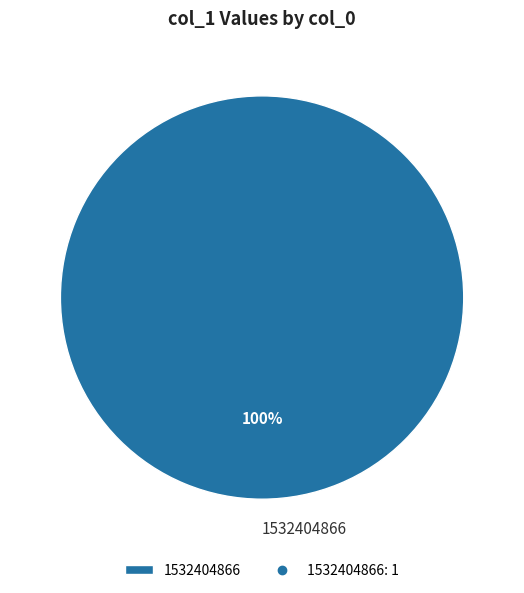

True or false: 1532404866 accounts for 100% of the total.

True